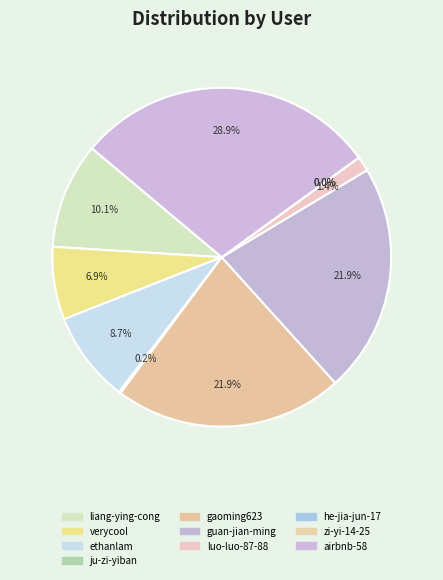

What percentage is the verycool slice, to the nearest percent?

7%